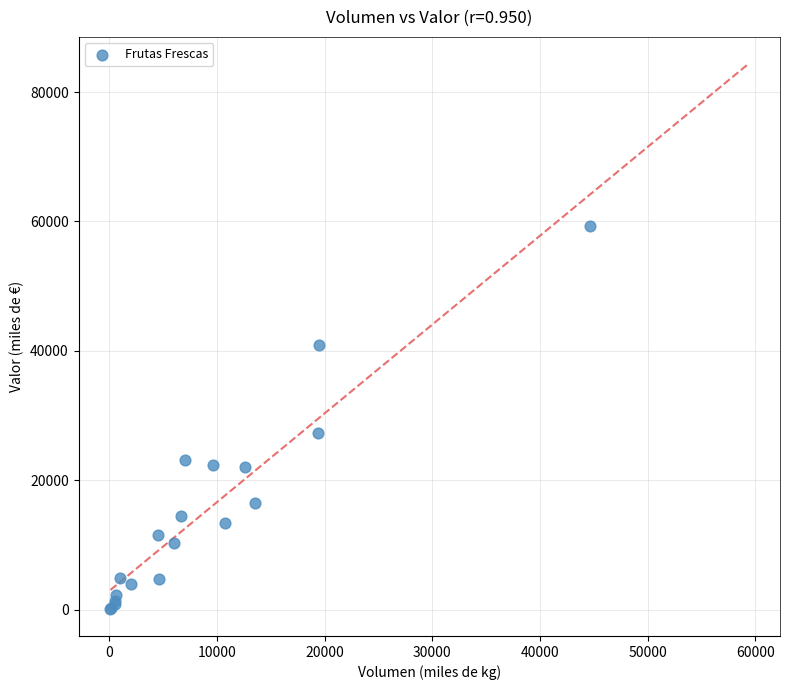

What Y value in the scatter plot is closest to 29730?

27279